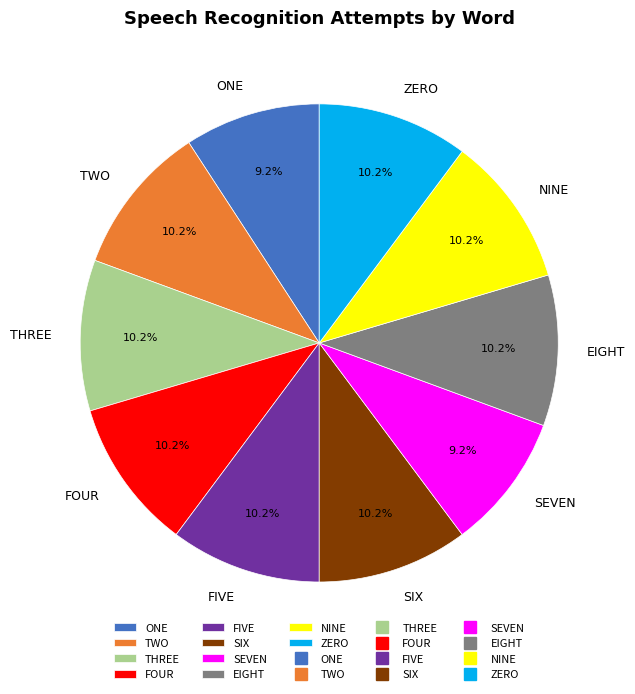

Is there any slice that represents more than half of the pie?

No